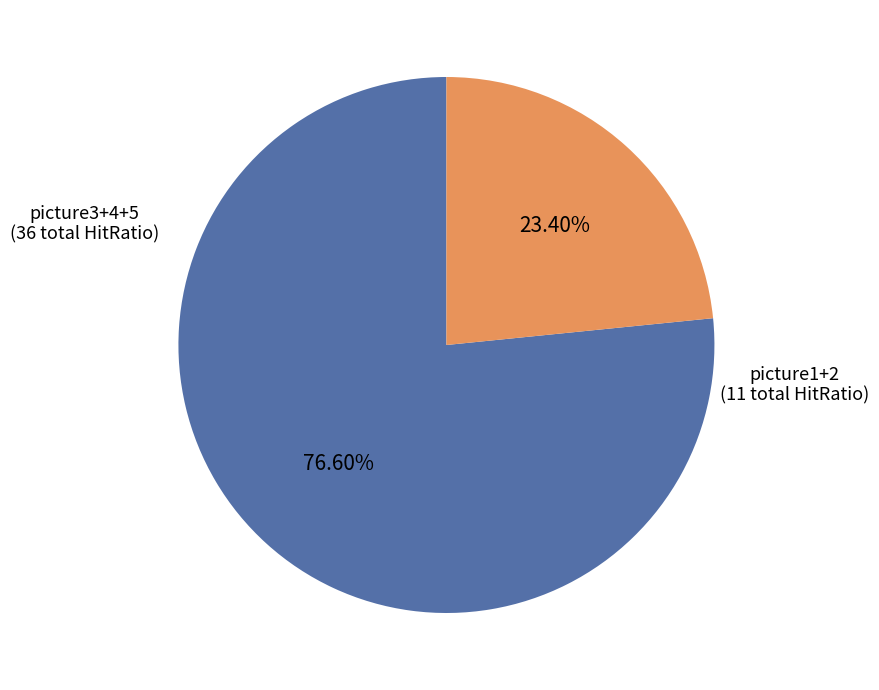

Does any single category account for the majority?

Yes